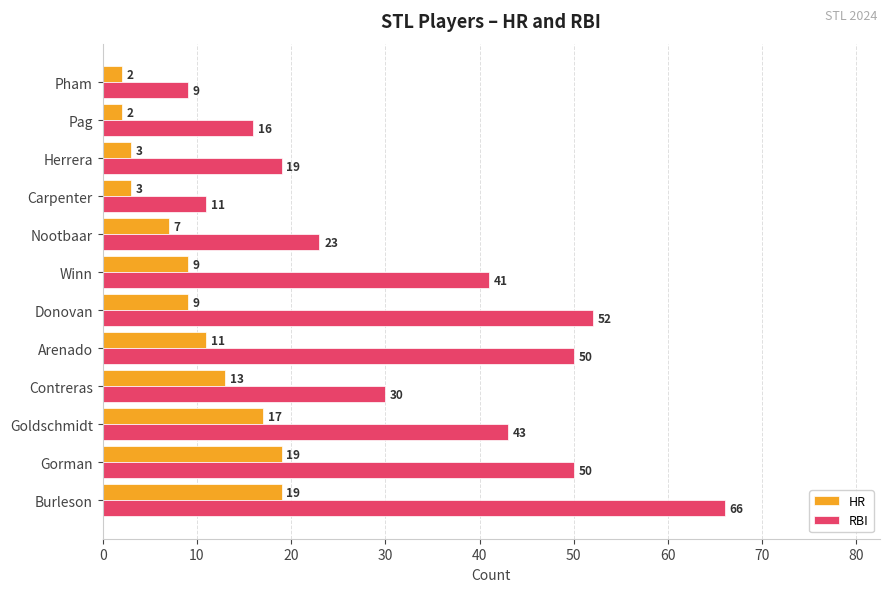

What is the difference between the second highest and second lowest values in the HR series?

17